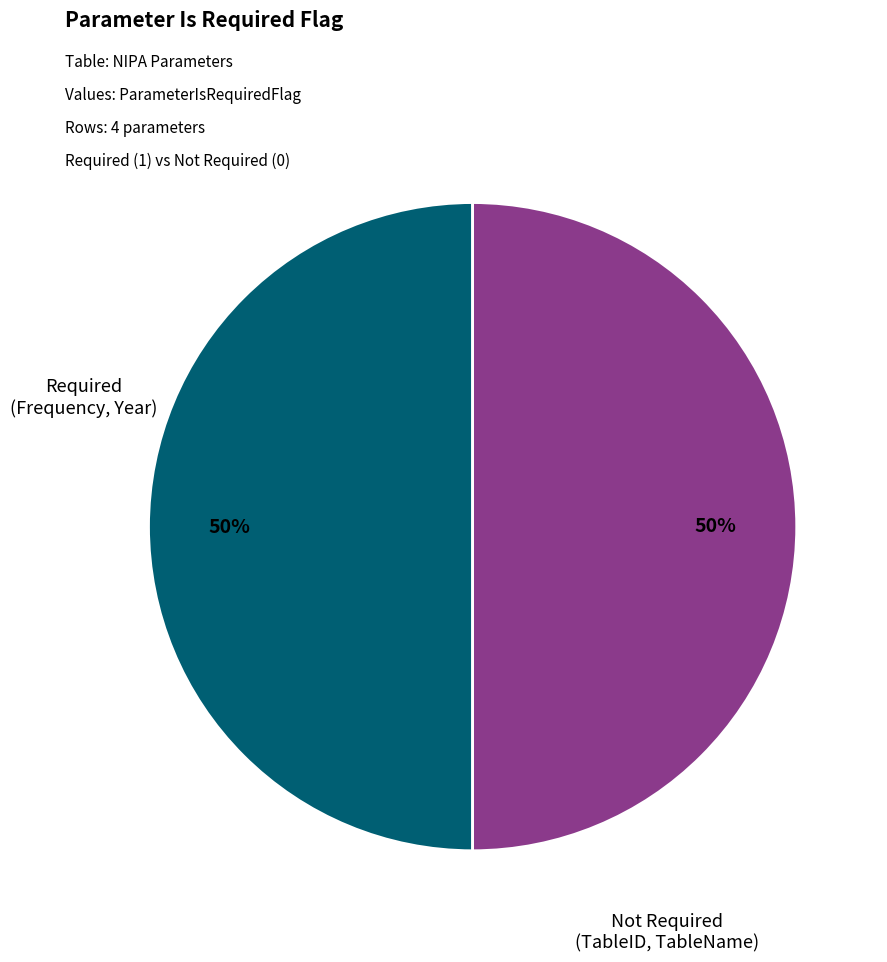

To the nearest percent, what is the difference between the largest and smallest slice percentages?

0%